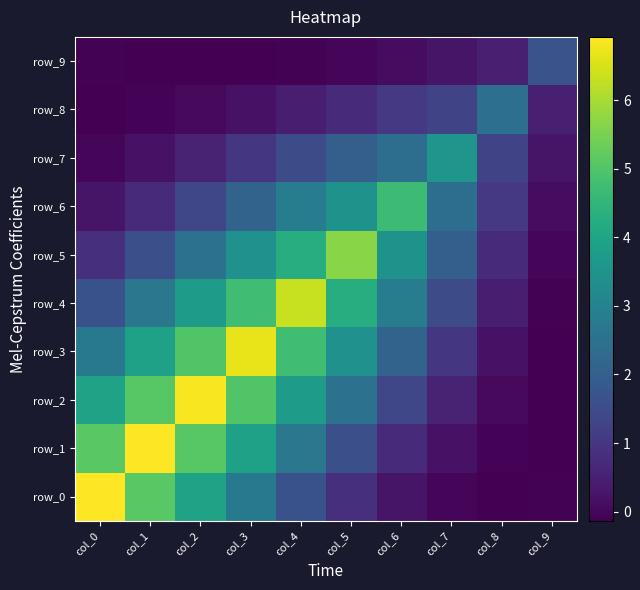

How many series are shown in this chart?

10